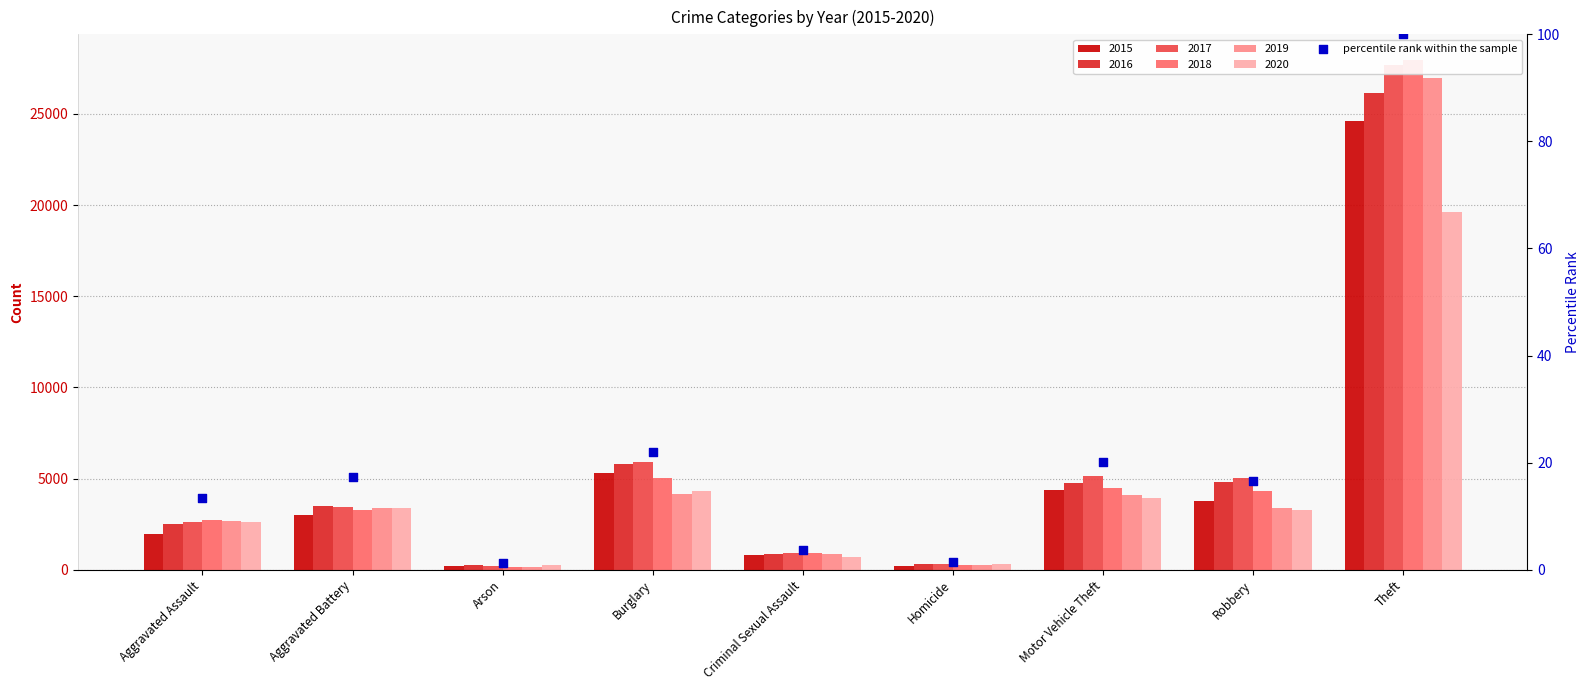

Which has a higher value, Burglary or Homicide?

Burglary